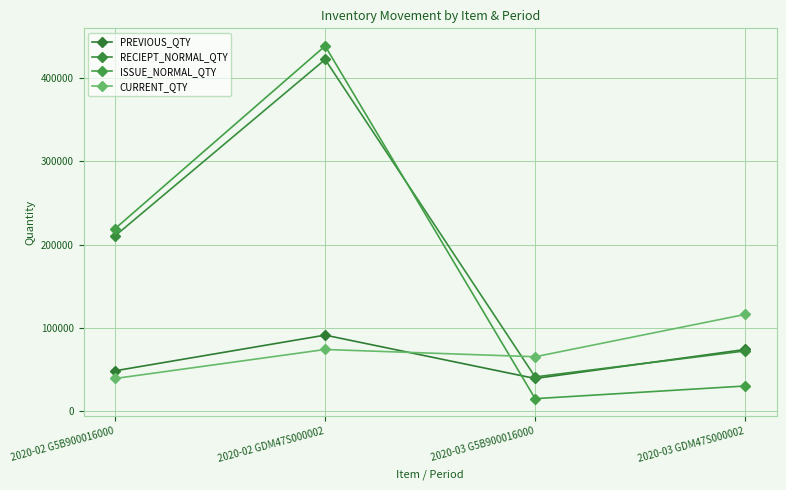

What position from the right is 2020-03 GDM47S000002?

1